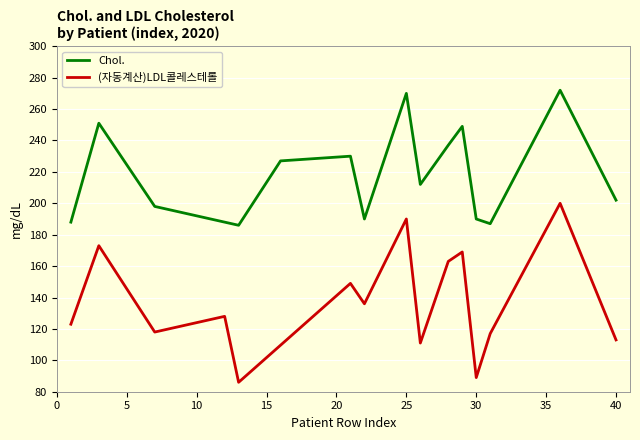

Reading left to right, list all the values displayed in this chart.

Chol.: 188	251	198	186	227	230	190	270	212	237	249	190	187	272	202
(자동계산)LDL콜레스테롤: 123	173	118	128	86	149	136	190	111	163	169	89	117	200	113